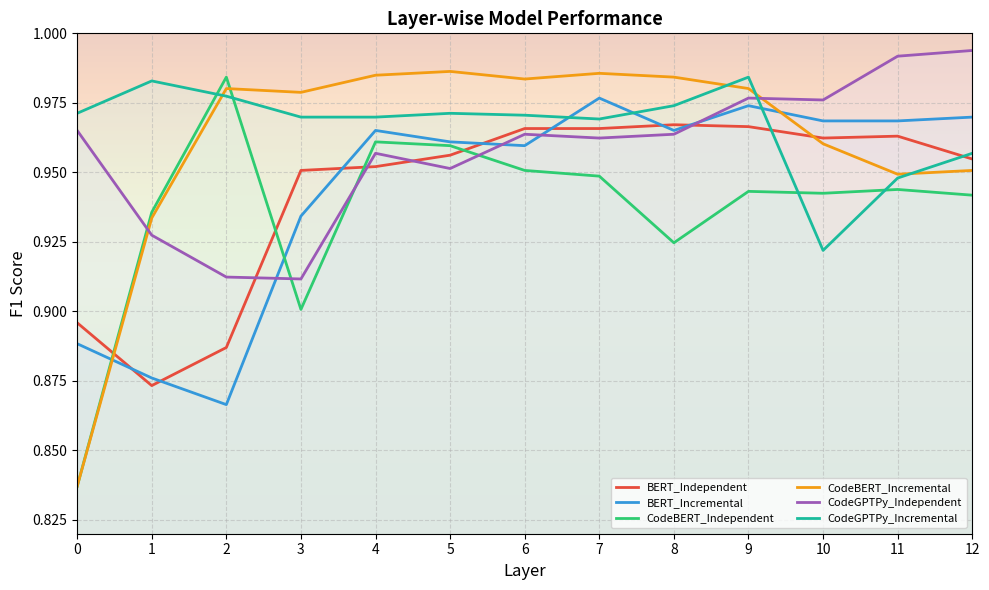

How many series are shown in this chart?

6